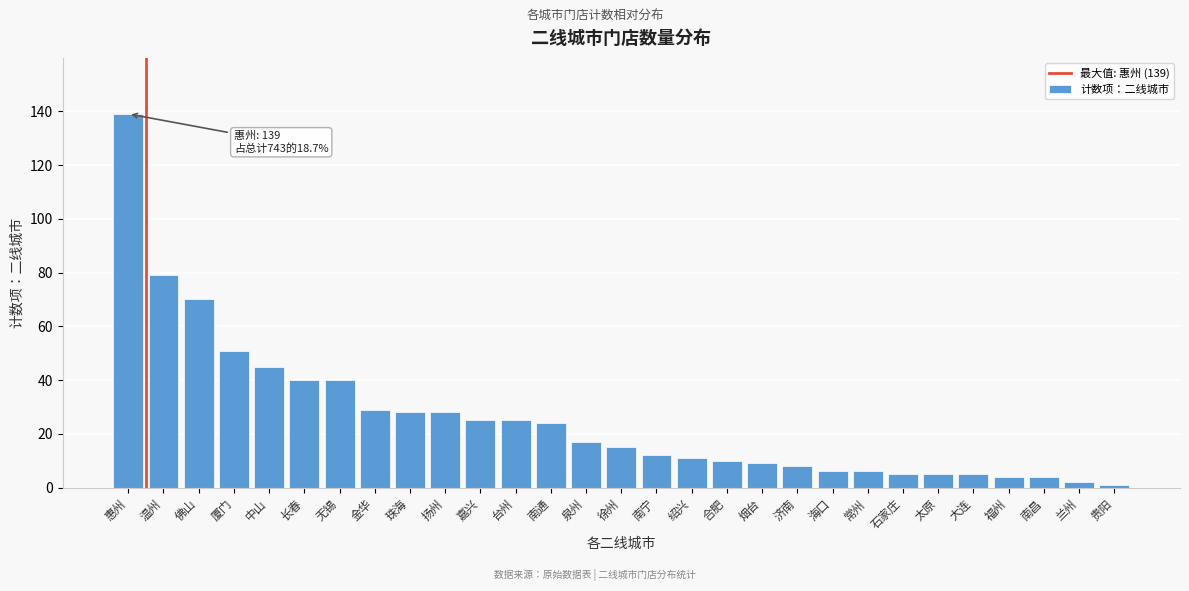

Reading right to left, transcribe all the data shown in this chart.

1	2	4	4	5	5	5	6	6	8	9	10	11	12	15	17	24	25	25	28	28	29	40	40	45	51	70	79	139